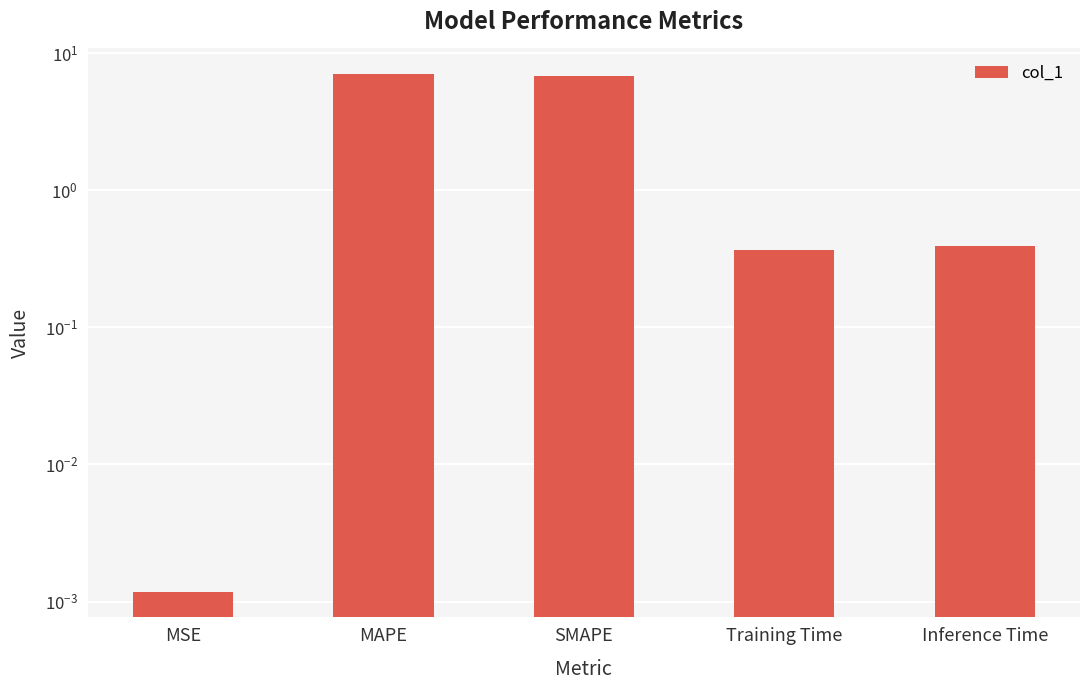

Which has a higher value, MAPE or Inference Time?

MAPE